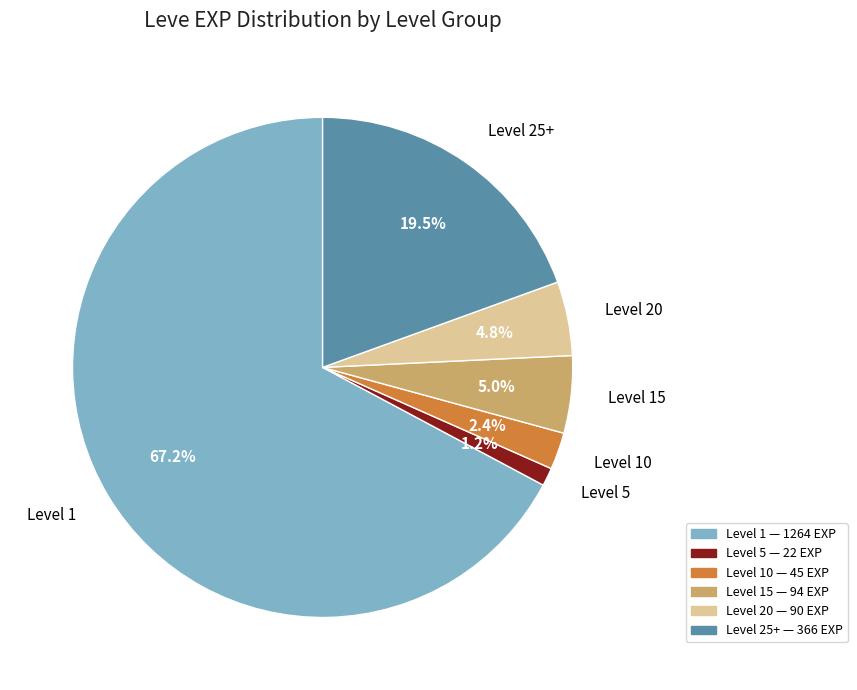

Which slice is the smallest?

Level 5